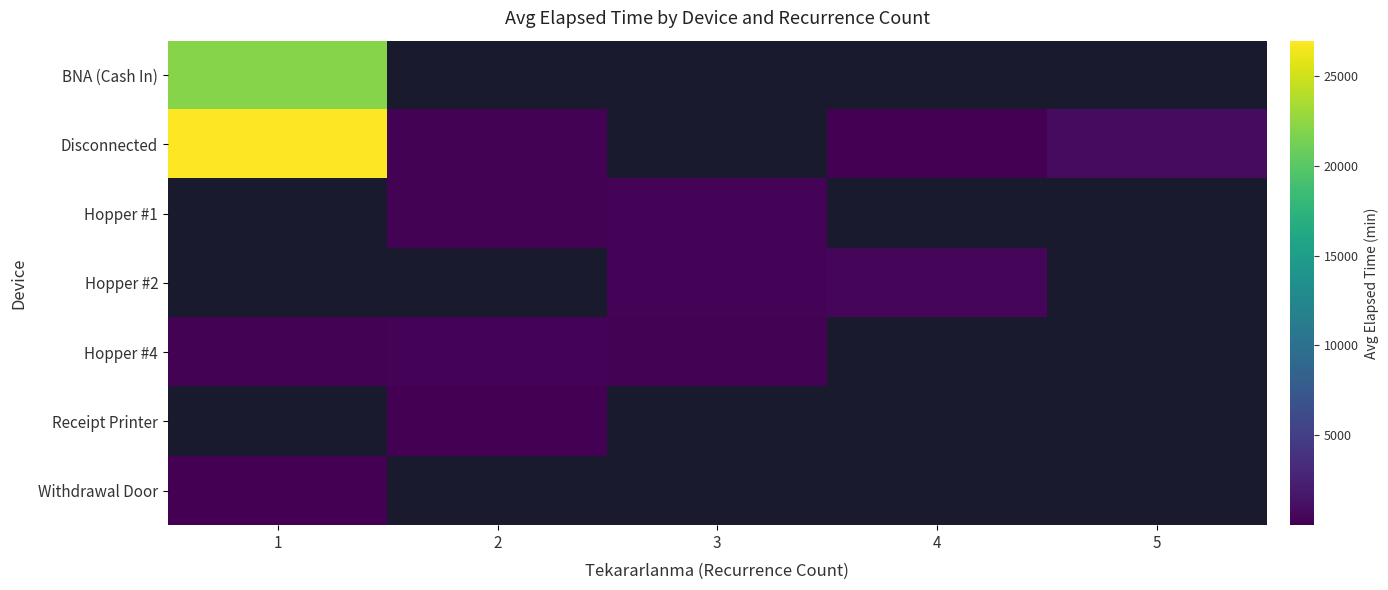

Which category has the lowest value in the Hopper #1 series?

1